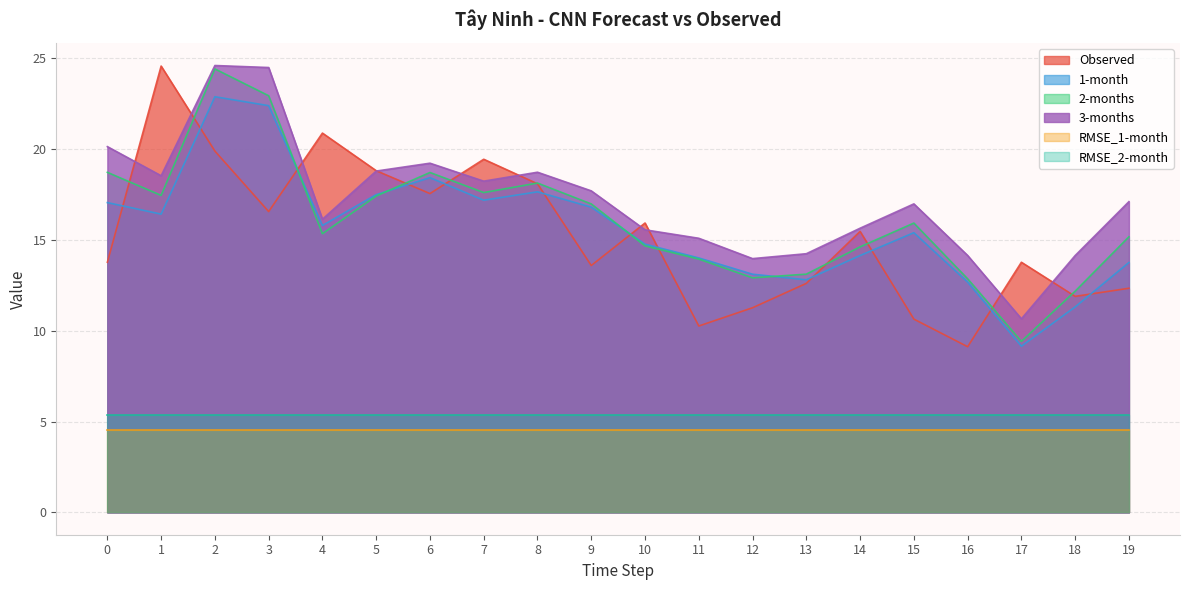

Where is the first local maximum for 3-months?

2